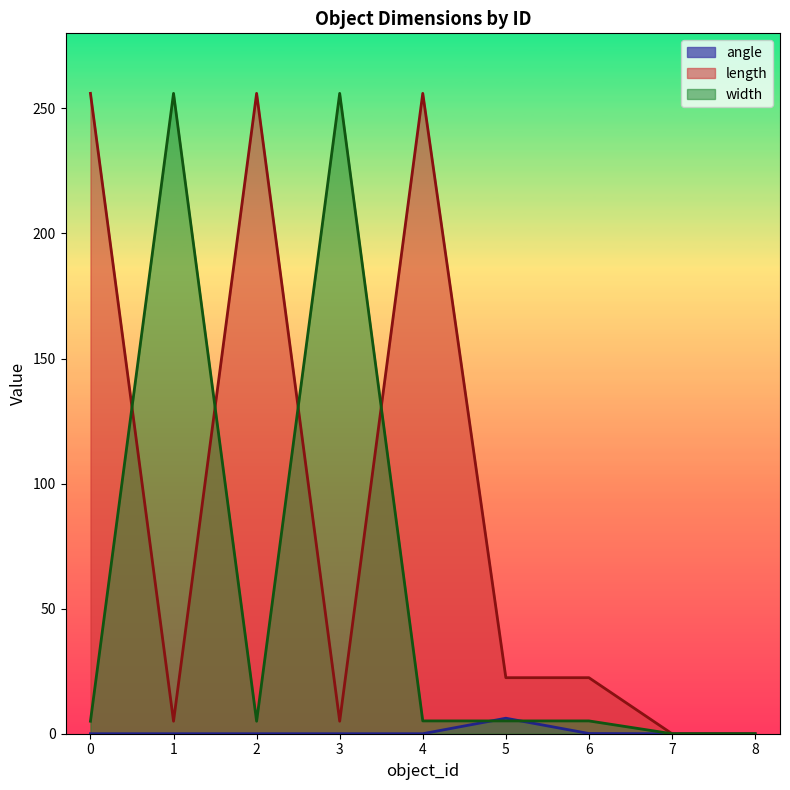

Is it true that width equals 0.0 at 8?

True